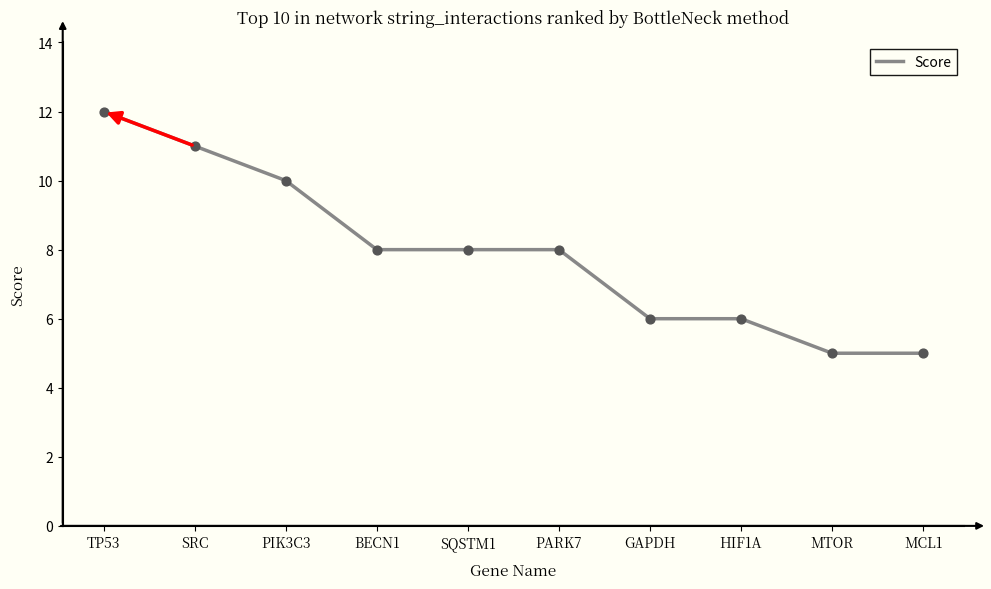

Approximately how many times larger is the value at PIK3C3 compared to TP53?

0.8